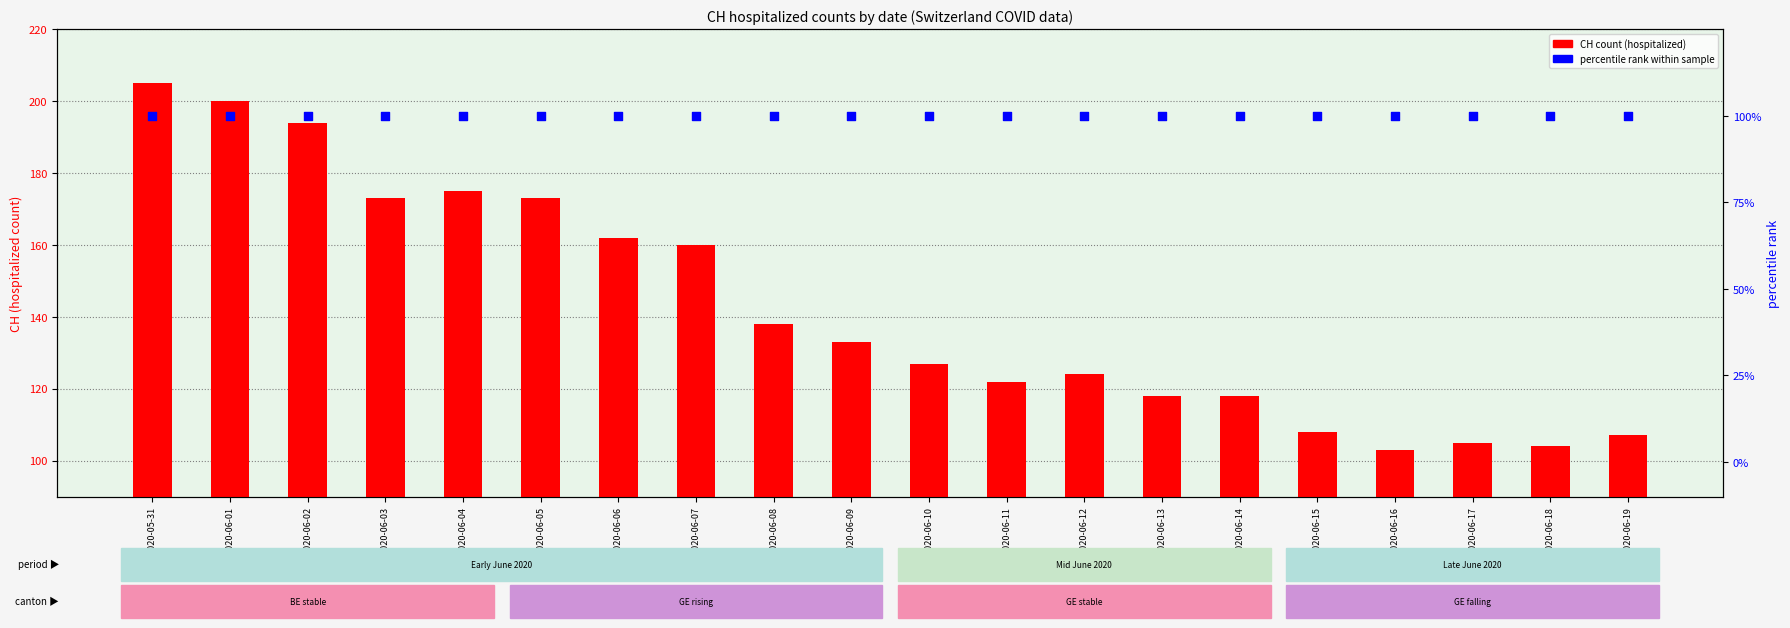

Which series contains the highest Y value?

CH count